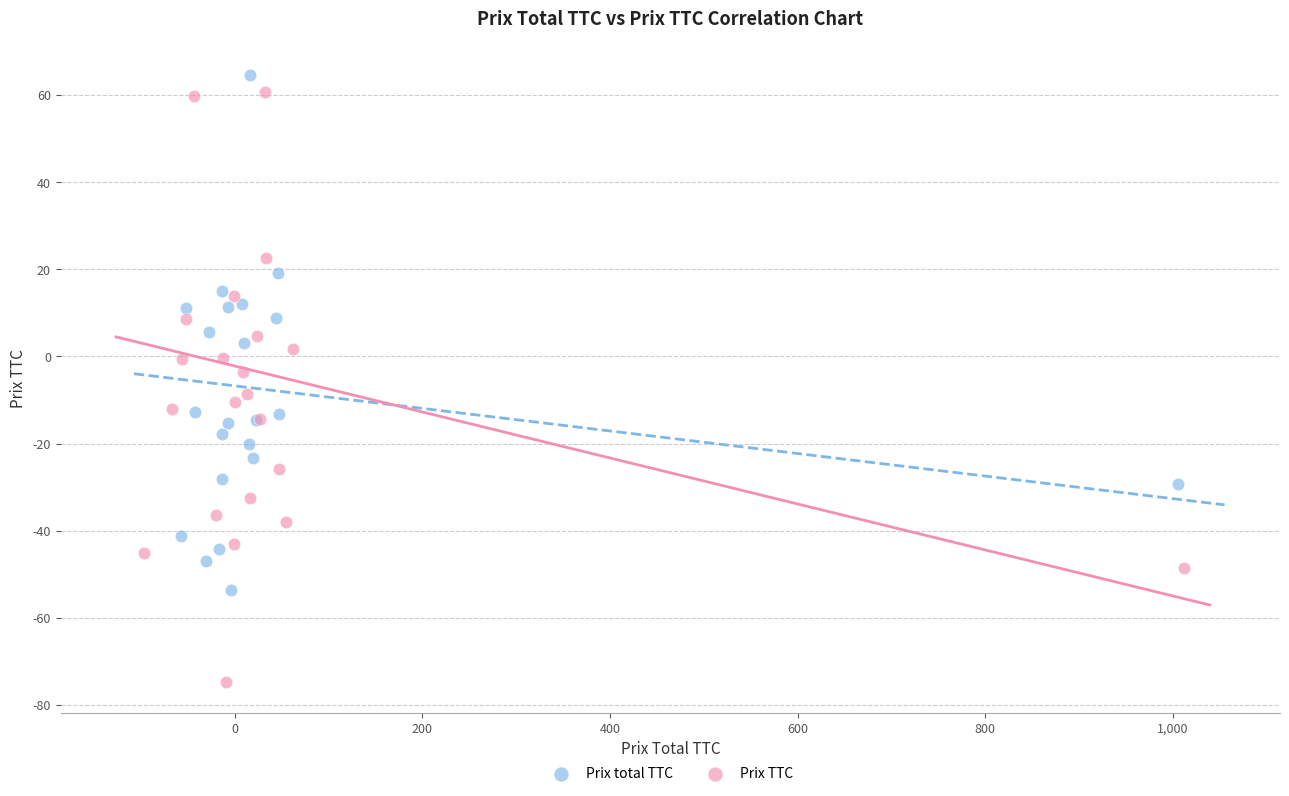

Which series reaches the minimum Y coordinate?

Prix TTC